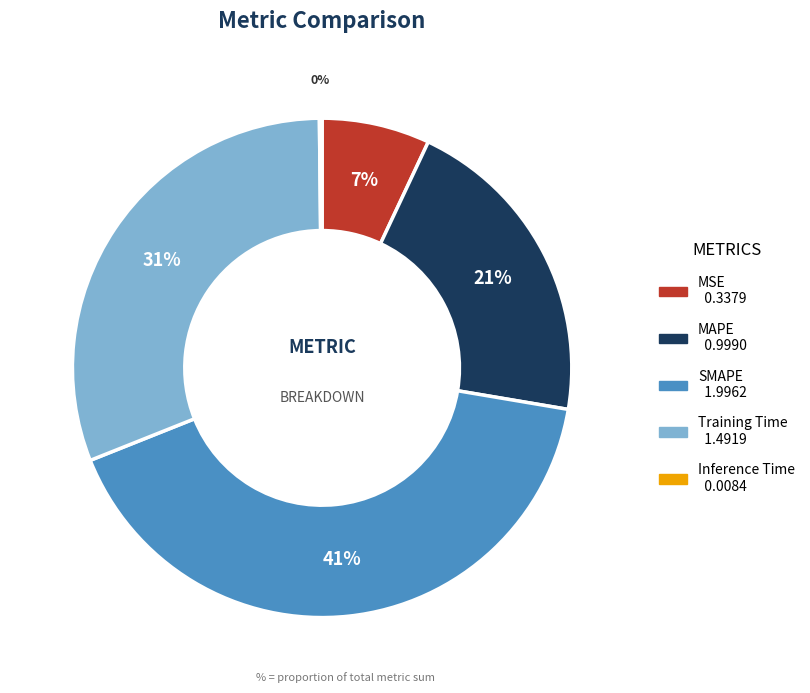

Do MAPE and MSE together represent more than half of the pie?

No